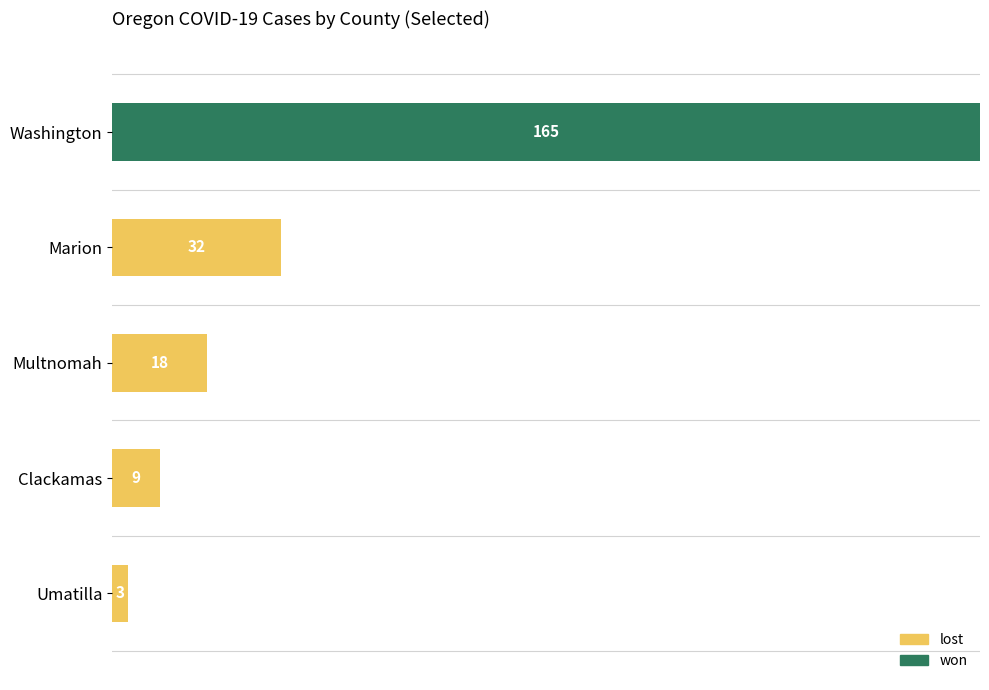

At which category is the sum across all series the highest?

Washington